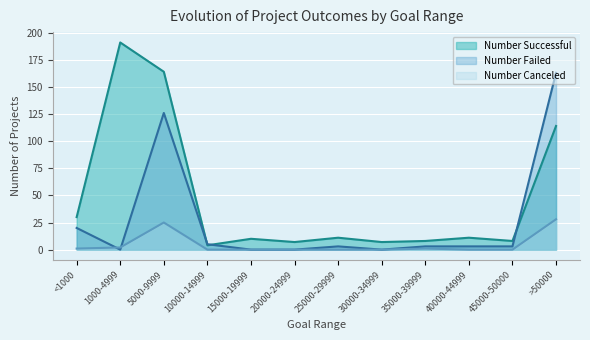

Reading left to right, transcribe all the data shown in this chart.

Number Successful: <1000=30	1000-4999=191	5000-9999=164	10000-14999=4	15000-19999=10	20000-24999=7	25000-29999=11	30000-34999=7	35000-39999=8	40000-44999=11	45000-50000=8	>50000=114
Number Failed: <1000=20	1000-4999=0	5000-9999=126	10000-14999=5	15000-19999=0	20000-24999=0	25000-29999=3	30000-34999=0	35000-39999=3	40000-44999=3	45000-50000=3	>50000=163
Number Canceled: <1000=1	1000-4999=2	5000-9999=25	10000-14999=0	15000-19999=0	20000-24999=0	25000-29999=0	30000-34999=0	35000-39999=1	40000-44999=0	45000-50000=0	>50000=28